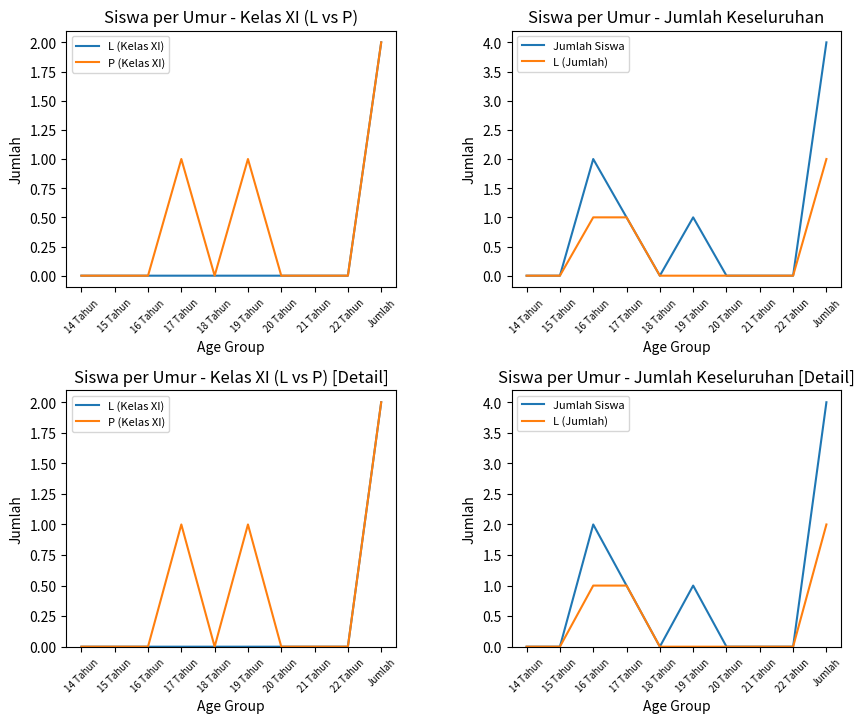

Reading left to right, what are all the values shown in this chart?

L (Kelas XI): 0	0	0	0	0	0	0	0	0	2
P (Kelas XI): 0	0	0	1	0	1	0	0	0	2
Jumlah Siswa: 0	0	2	1	0	1	0	0	0	4
L (Jumlah): 0	0	1	1	0	0	0	0	0	2